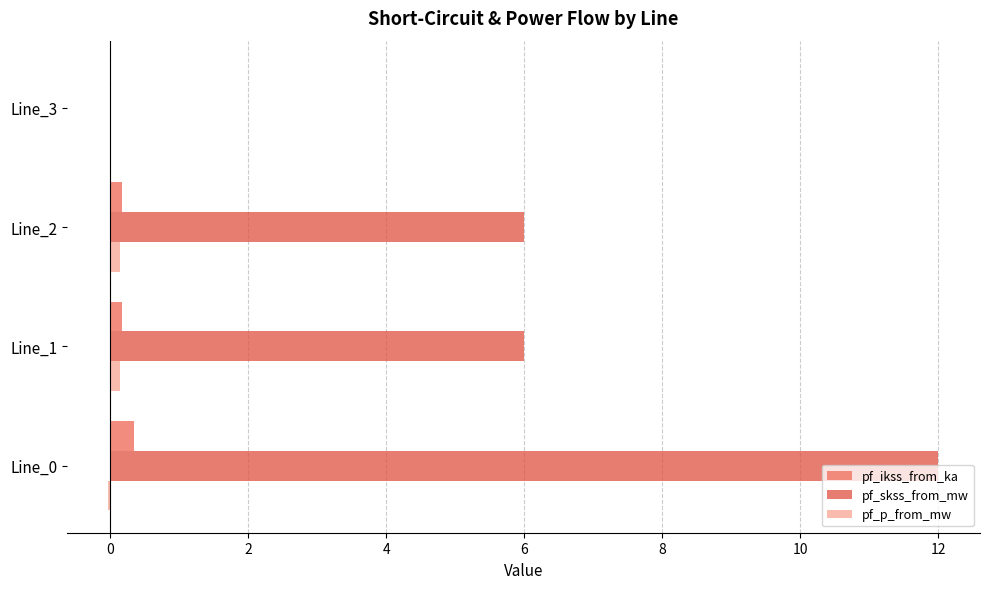

What is the maximum value shown in the chart?

12.0